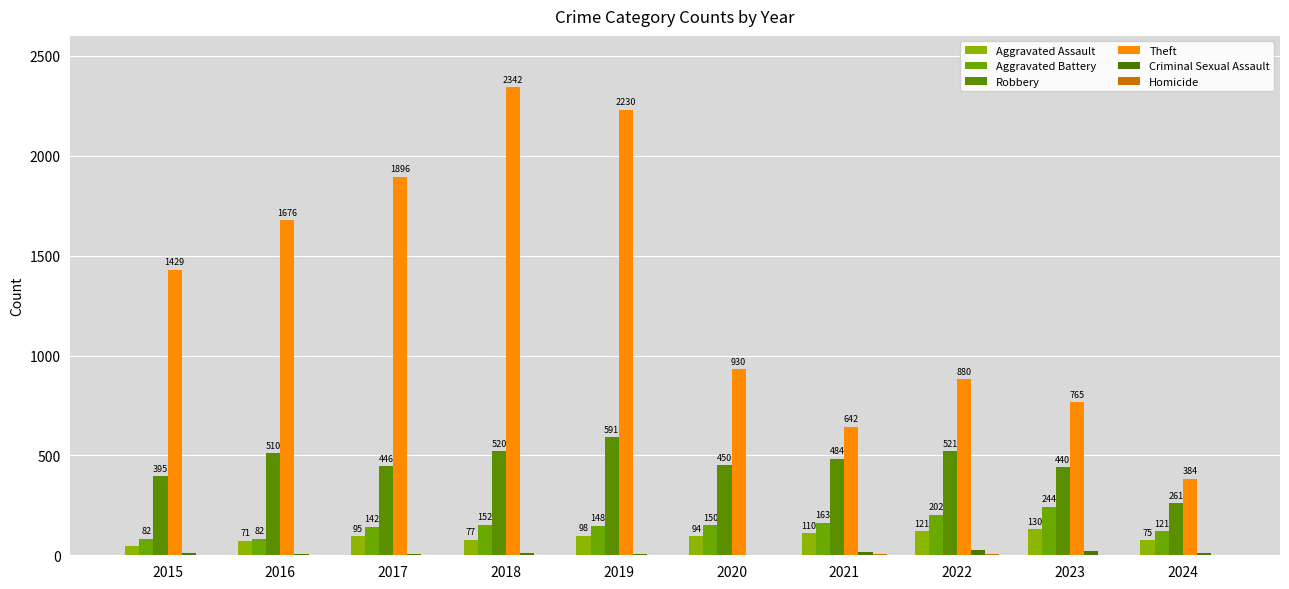

What is the maximum value for Robbery?

591